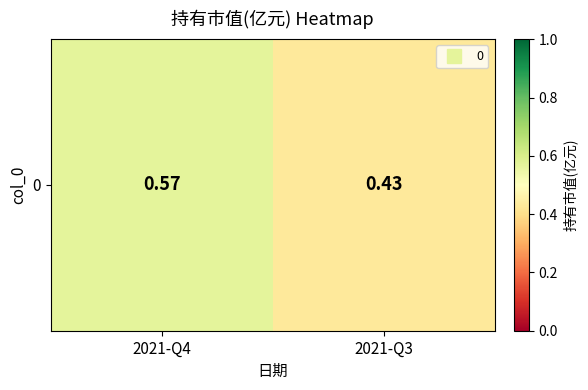

The value at 2021-Q4 is 0.1. True or false?

False